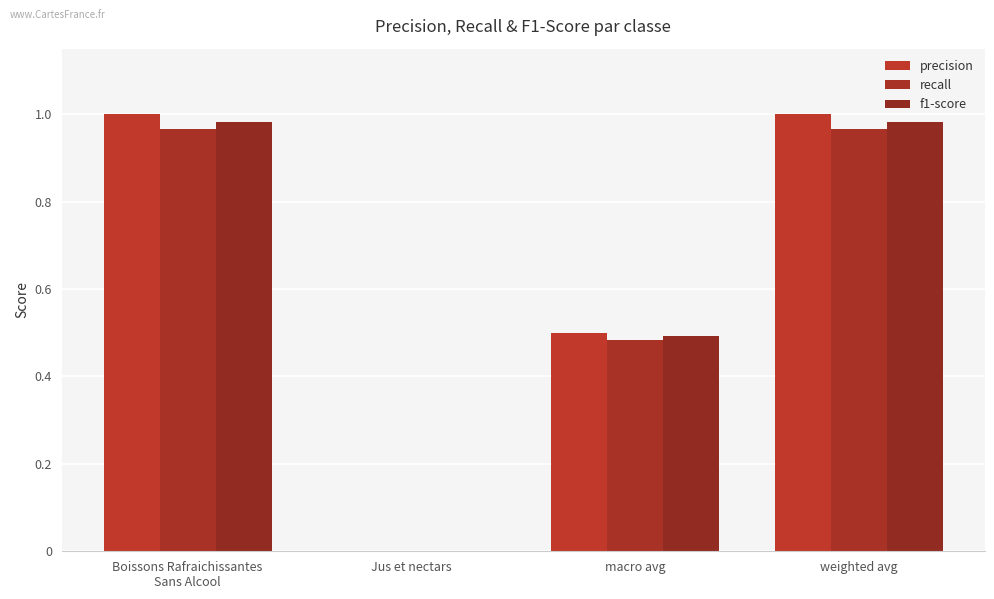

List the labels in order of f1-score value, largest first.

Boissons Rafraichissantes
Sans Alcool, weighted avg, macro avg, Jus et nectars